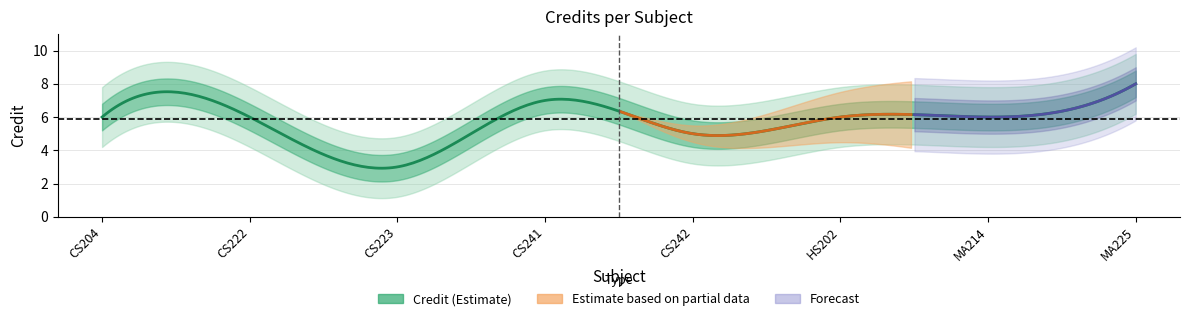

List the labels in order of value, smallest first.

3, 5, 1, 2, 6, 7, 4, 8